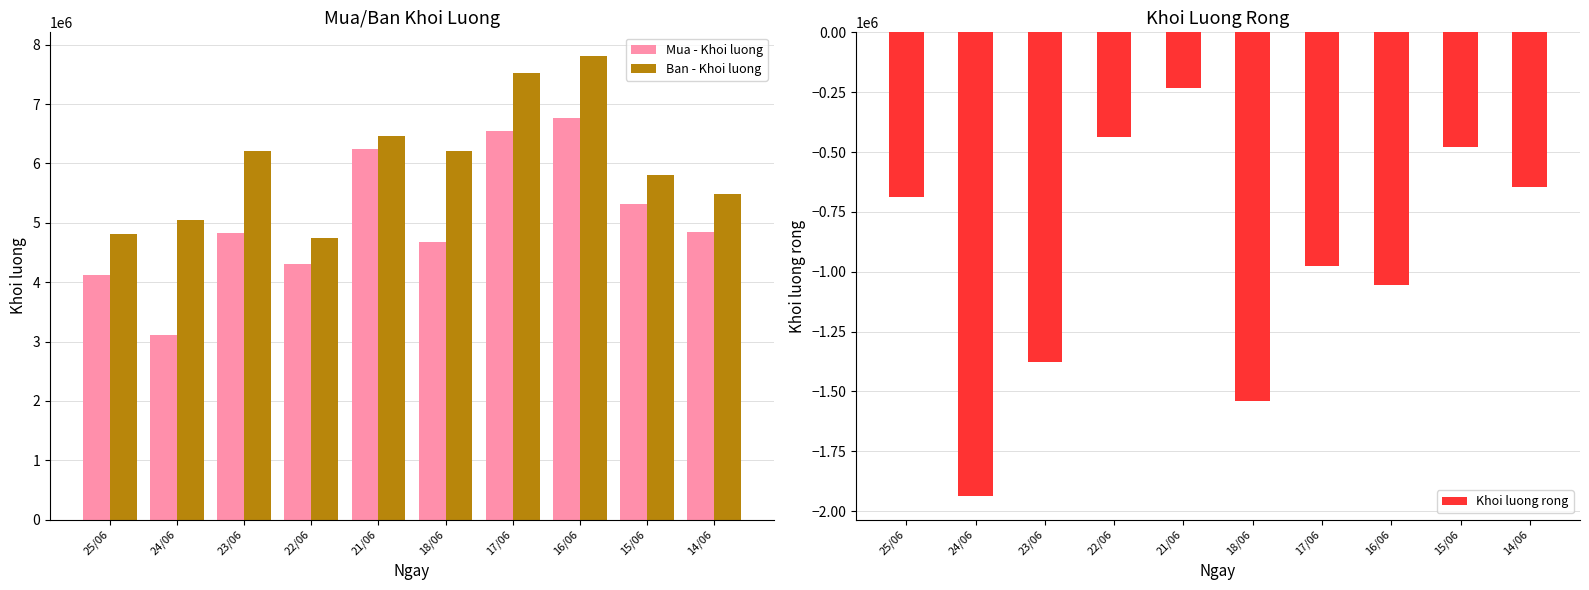

Which series has the largest range (max minus min)?

Mua - Khoi luong